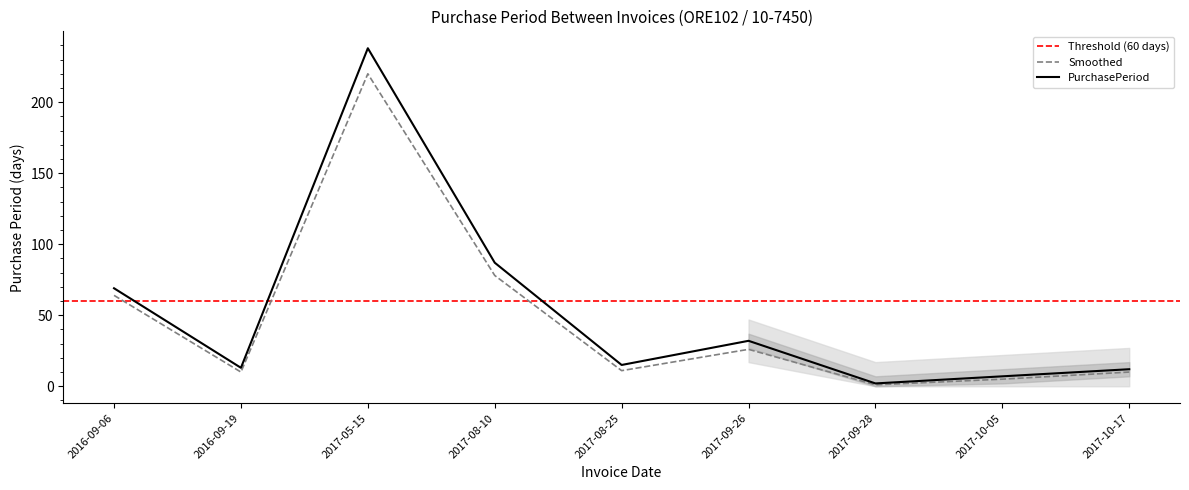

At which label does the data first exceed 15?

2016-09-06